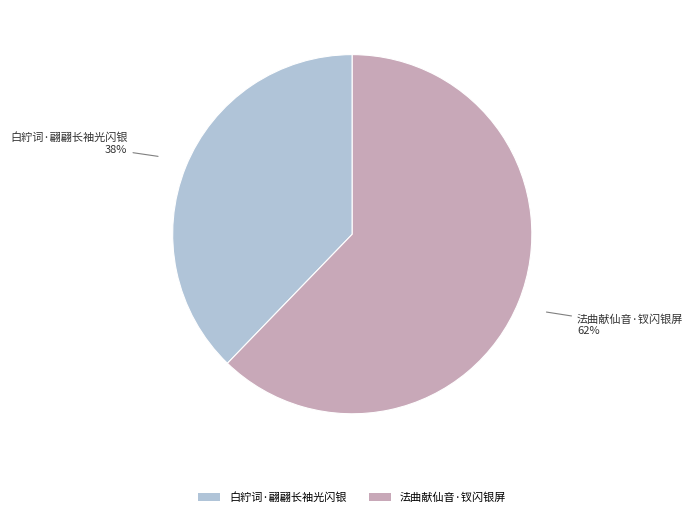

To the nearest percent, what is the combined percentage of 法曲献仙音·钗闪银屏 and 白紵词·翩翩长袖光闪银?

100%